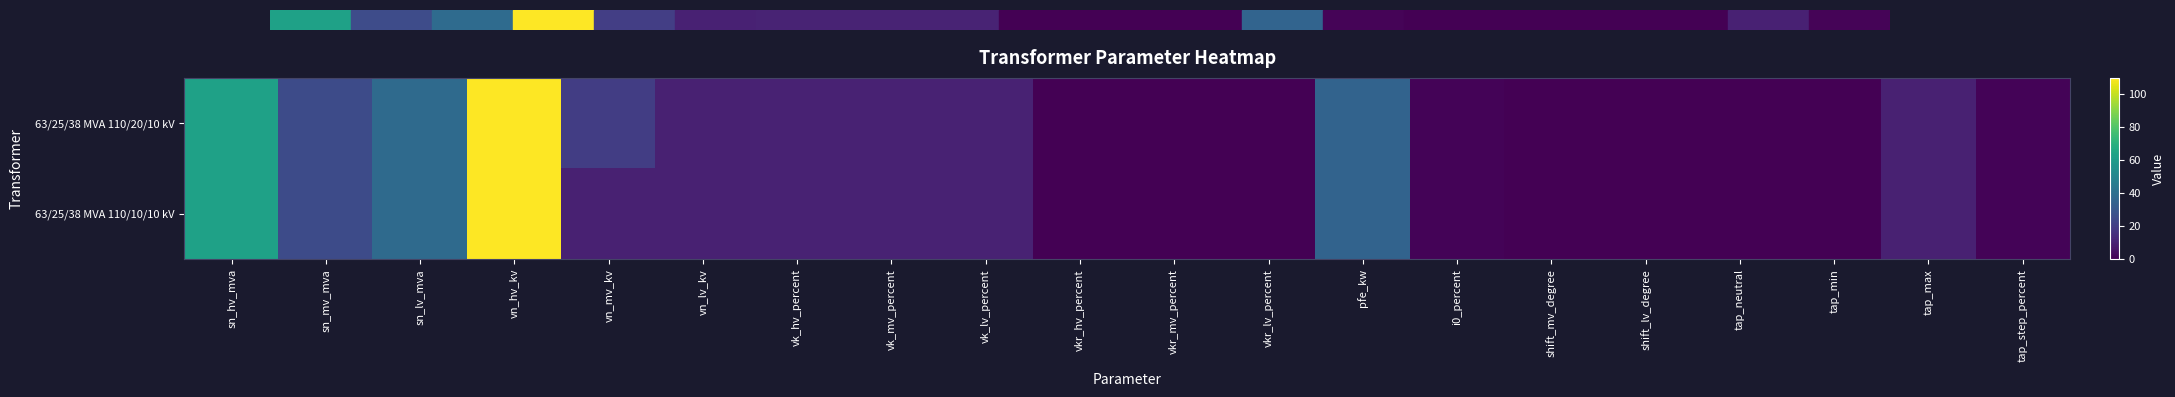

Reading right to left, what are all the values shown in this chart?

63/25/38 MVA 110/20/10 kV: tap_step_percent=1.2	tap_max=10.0	tap_min=0.0	tap_neutral=0.0	shift_lv_degree=0.0	shift_mv_degree=0.0	i0_percent=0.9	pfe_kw=35.0	vkr_lv_percent=0.3	vkr_mv_percent=0.3	vkr_hv_percent=0.3	vk_lv_percent=10.4	vk_mv_percent=10.4	vk_hv_percent=10.4	vn_lv_kv=10.0	vn_mv_kv=20.0	vn_hv_kv=110.0	sn_lv_mva=38.0	sn_mv_mva=25.0	sn_hv_mva=63.0
63/25/38 MVA 110/10/10 kV: tap_step_percent=1.2	tap_max=10.0	tap_min=0.0	tap_neutral=0.0	shift_lv_degree=0.0	shift_mv_degree=0.0	i0_percent=0.9	pfe_kw=35.0	vkr_lv_percent=0.3	vkr_mv_percent=0.3	vkr_hv_percent=0.3	vk_lv_percent=10.4	vk_mv_percent=10.4	vk_hv_percent=10.4	vn_lv_kv=10.0	vn_mv_kv=10.0	vn_hv_kv=110.0	sn_lv_mva=38.0	sn_mv_mva=25.0	sn_hv_mva=63.0